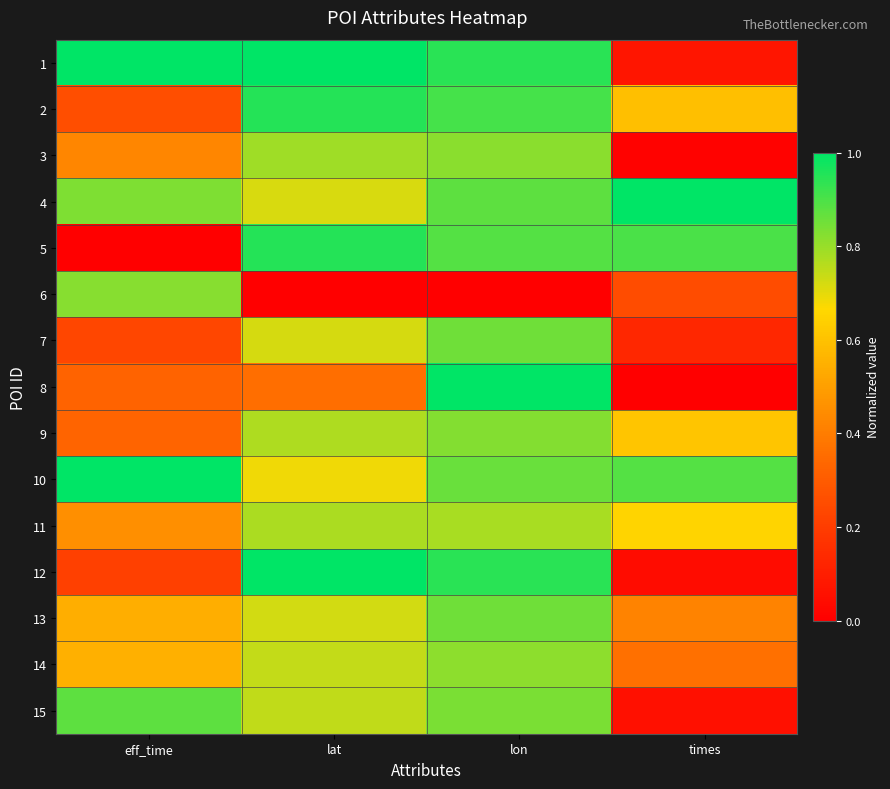

Which category has the lowest value across all series?

eff_time